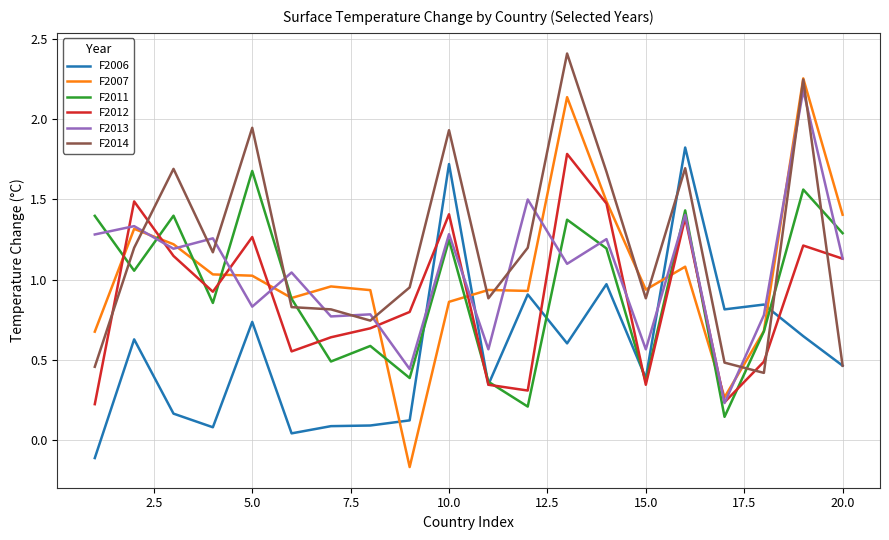

True or false: F2014 and F2007 intersect in this chart.

True